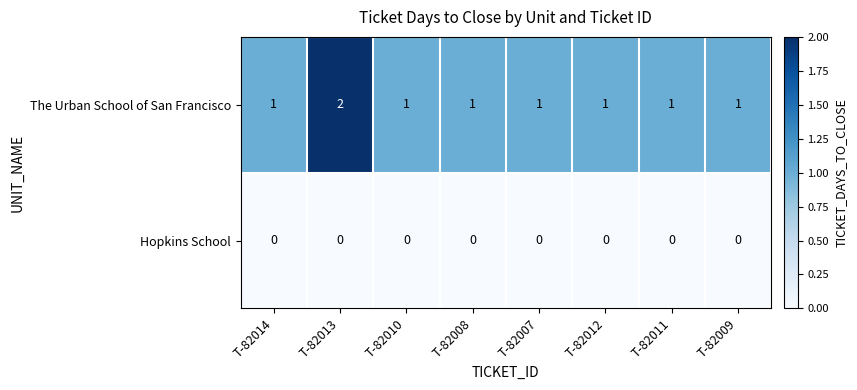

List the series in order of their overall mean, highest first.

The Urban School of San Francisco, Hopkins School